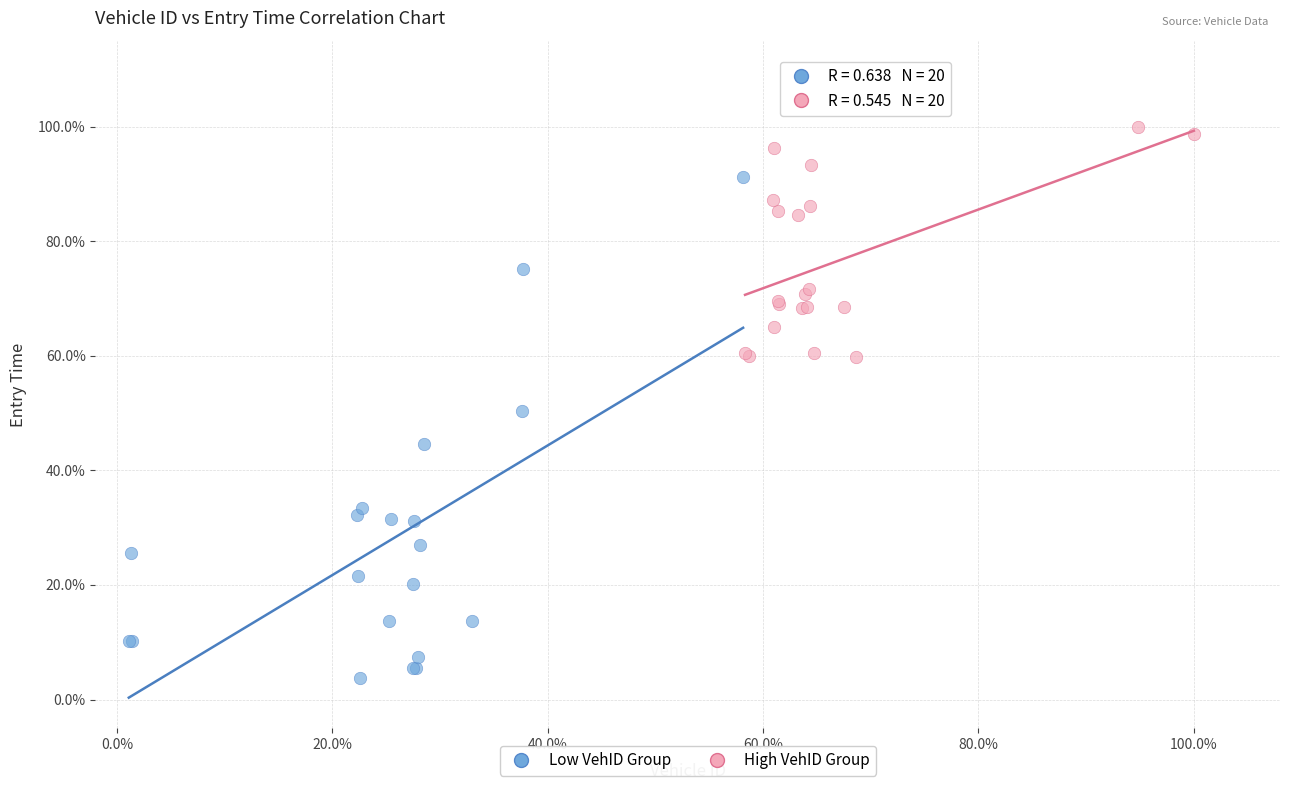

What are all the series names shown in the legend?

Low VehID Group, High VehID Group